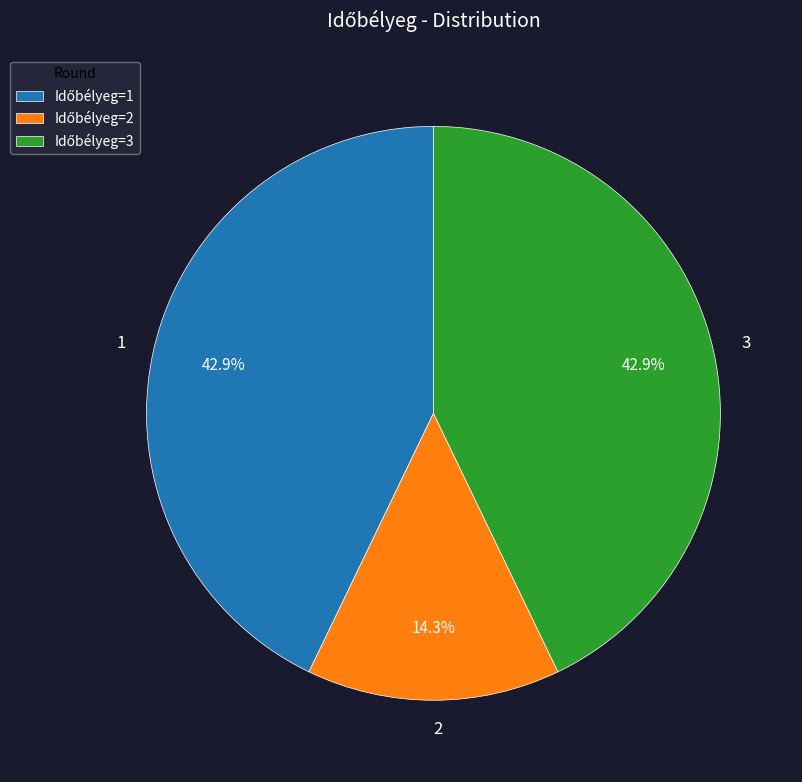

Is there a majority slice in this chart?

No